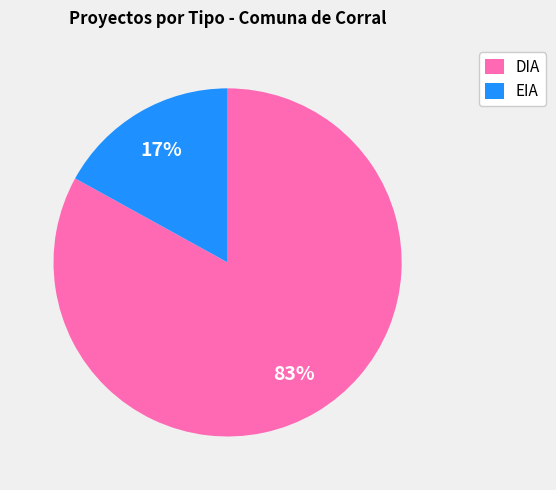

Count the number of slices in the pie.

2